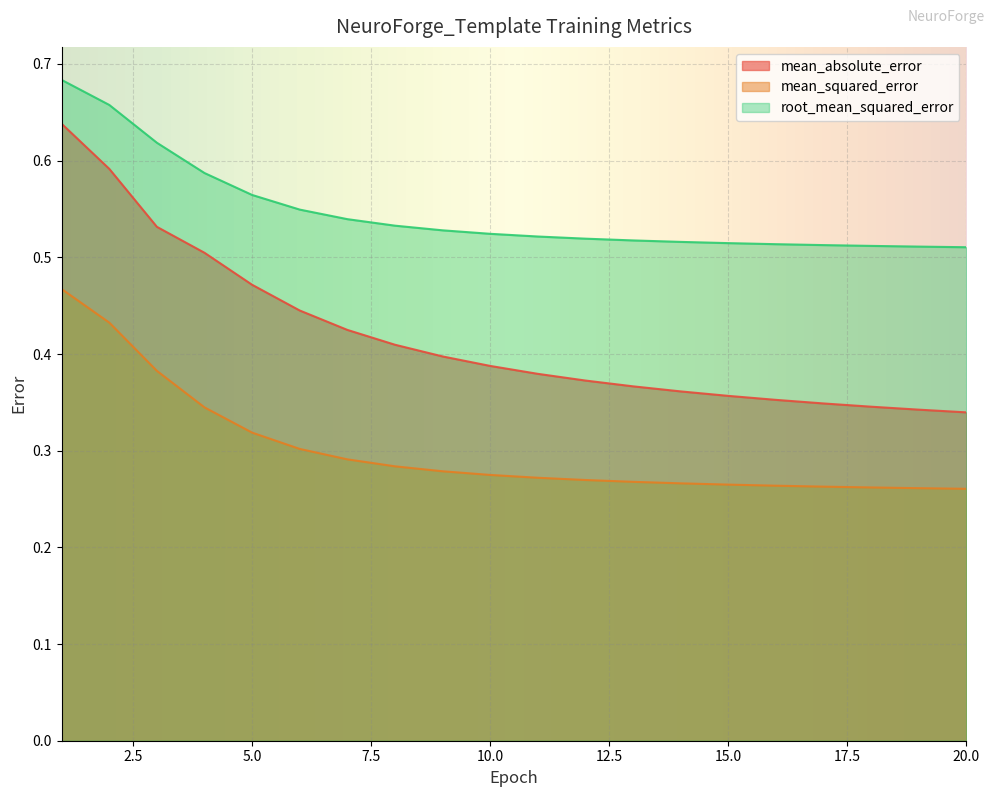

Count the mean_squared_error values in the range 0 to 1.

20